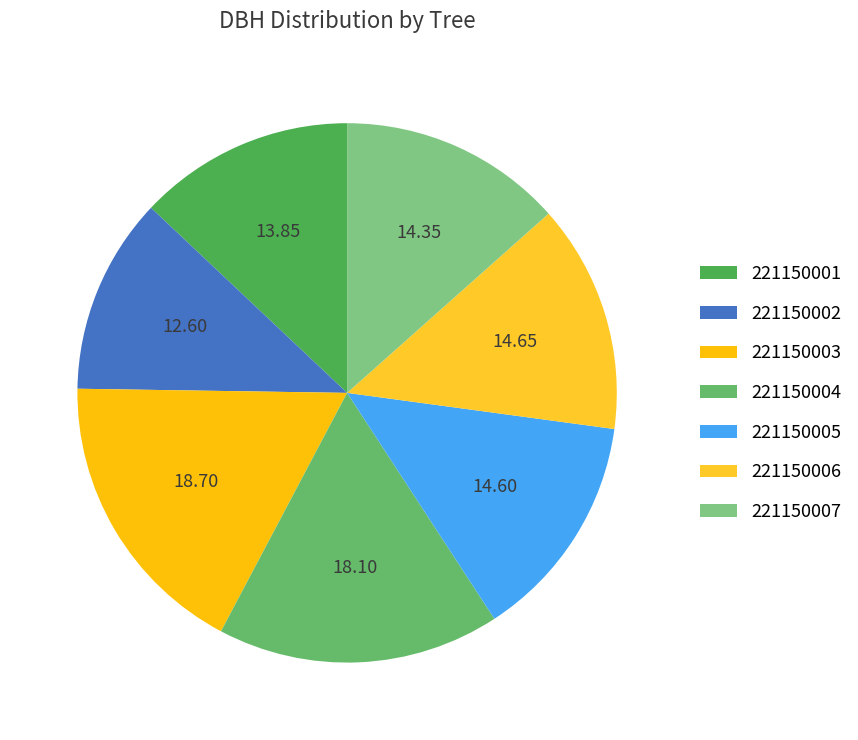

Is 221150003 the majority of the pie?

No